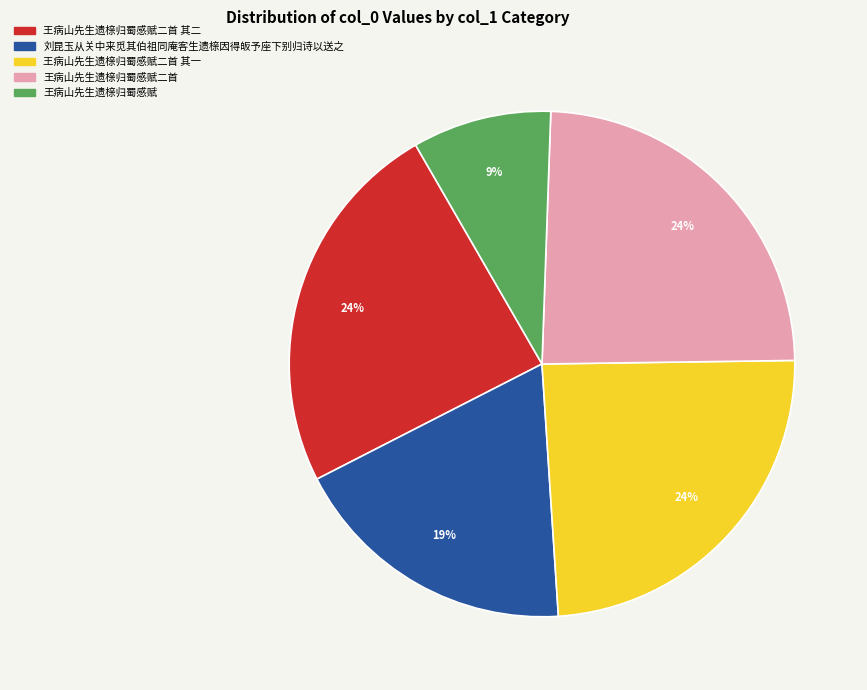

To the nearest percent, what is the average slice percentage?

20%